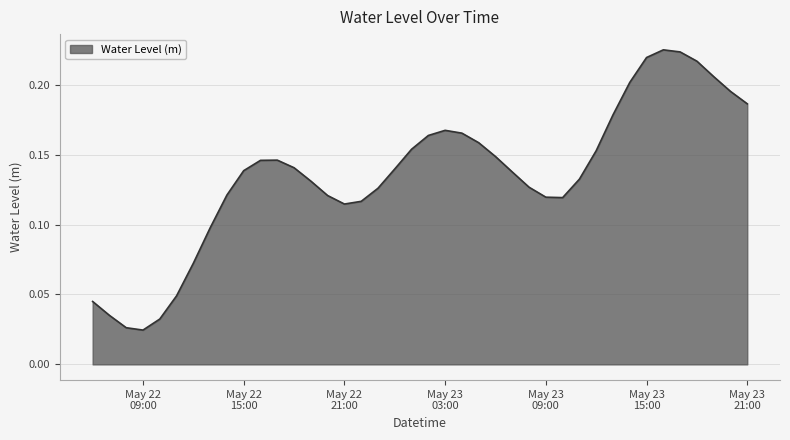

Which label corresponds to the smallest value in the chart?

May 22 09:00